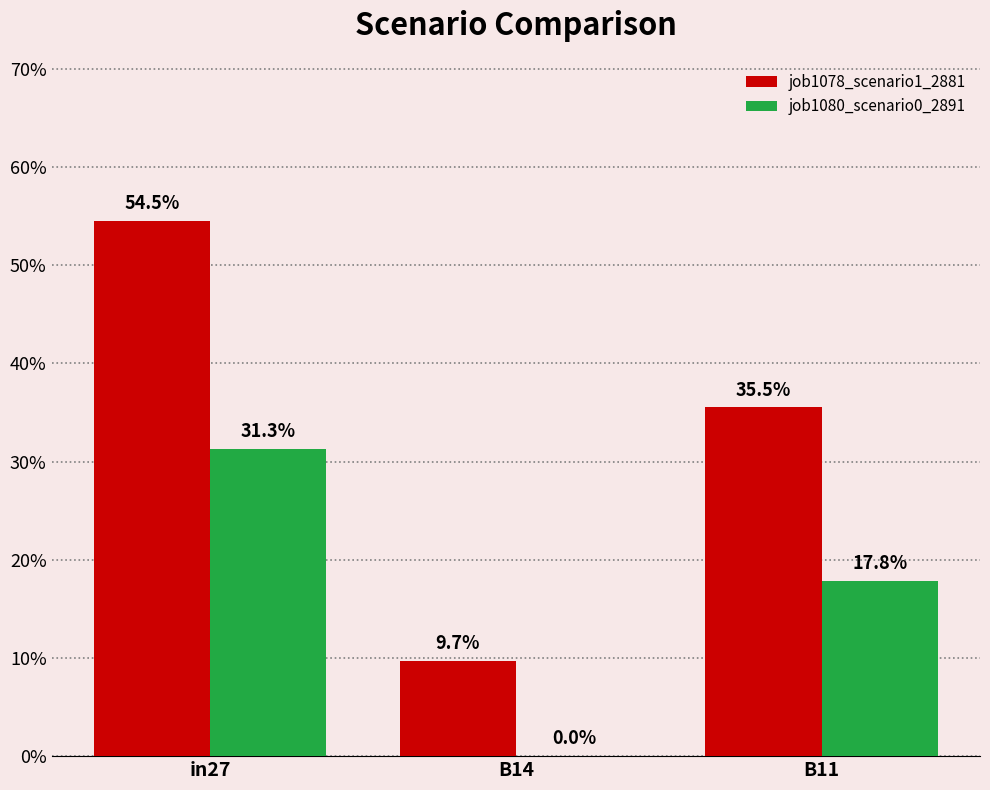

Which series has the largest total across all categories?

job1078_scenario1_2881